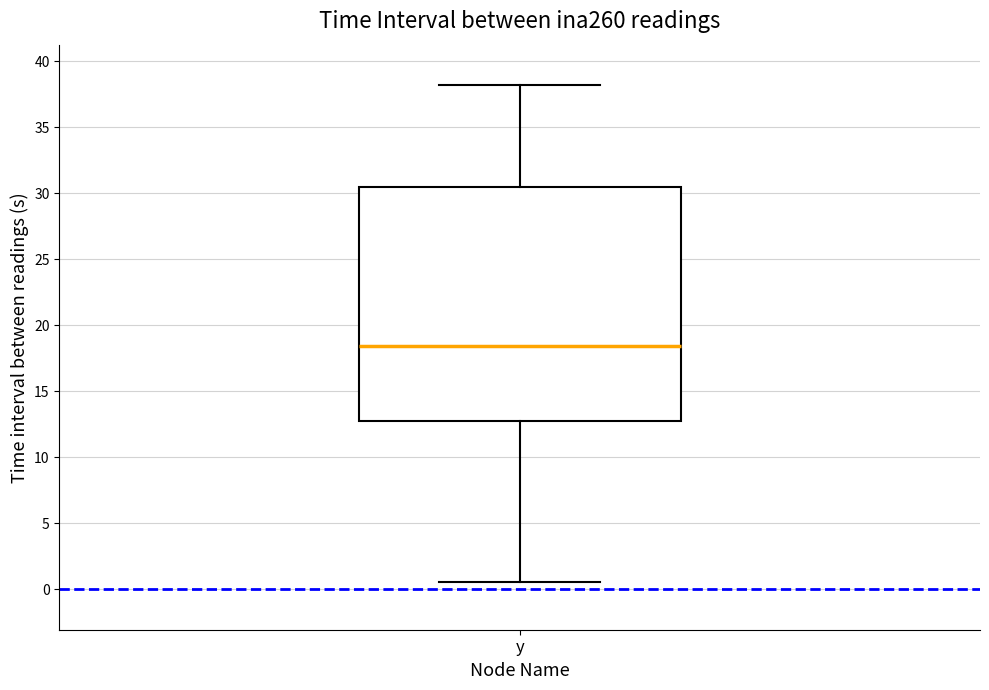

Read this box plot against the y-axis: the position of the median line, the range covered by the box, and the ends of both whiskers. The values are not printed on the chart, so give them approximately, as read against the axis.

median 18.5, box 13.0 to 30.5, whiskers 0.5 to 38.0